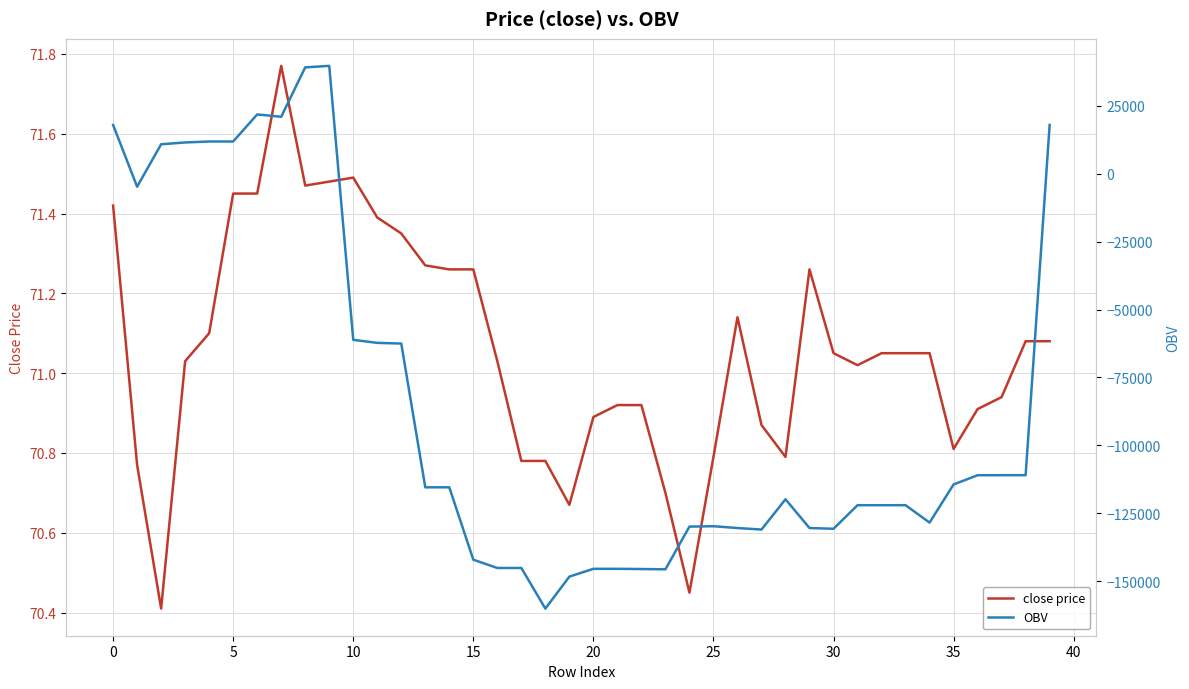

Read the OBV value at 17.

-145164.9